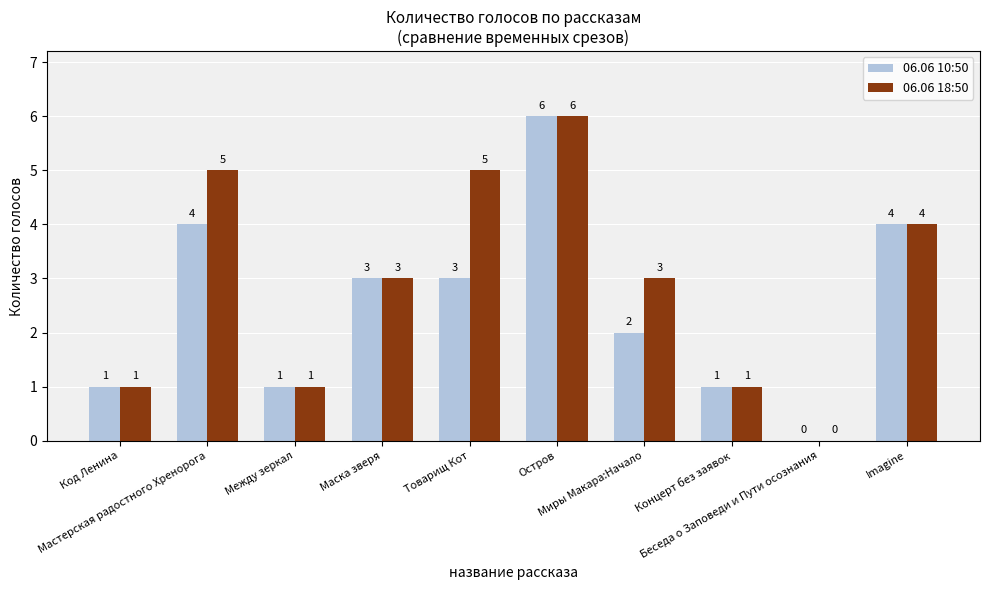

How many groups of bars are there?

10